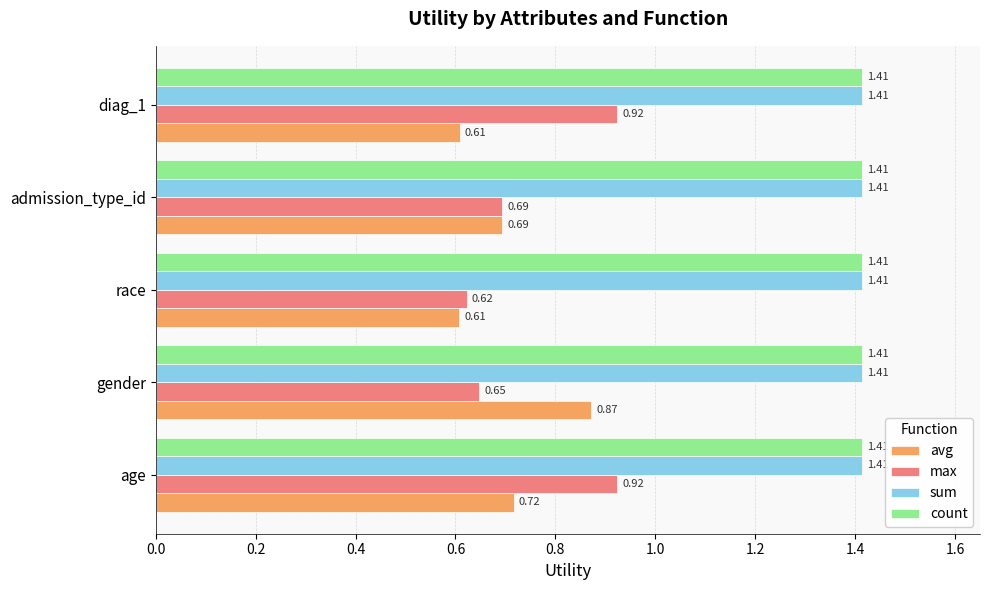

What is the total value across all series at age?

4.5